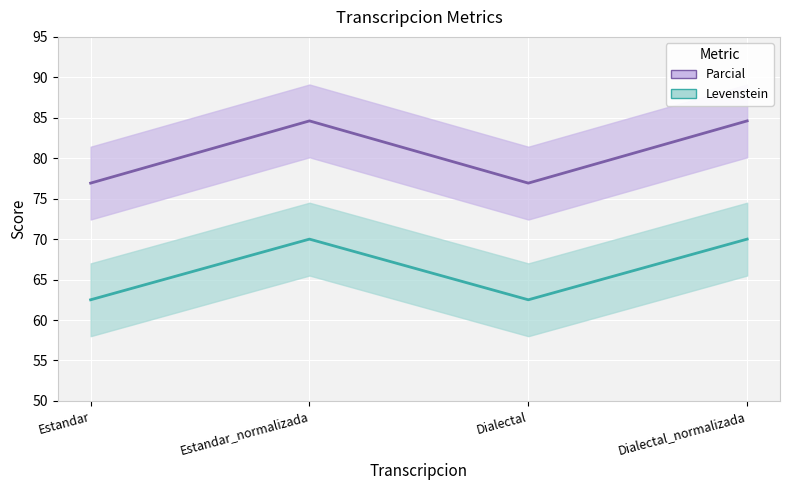

What is the highest value of the Levenstein series?

70.0